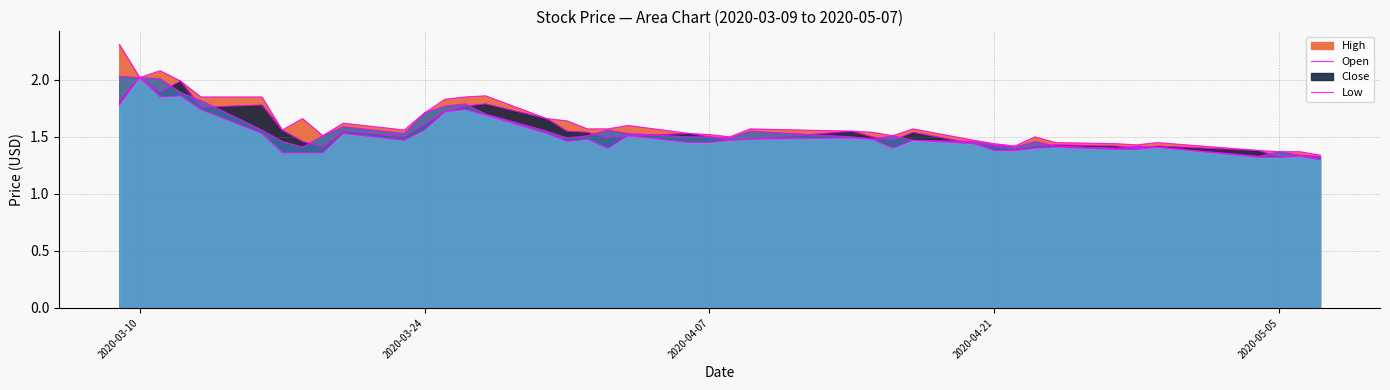

What is the label of the 37th point from the right?

2020-03-12